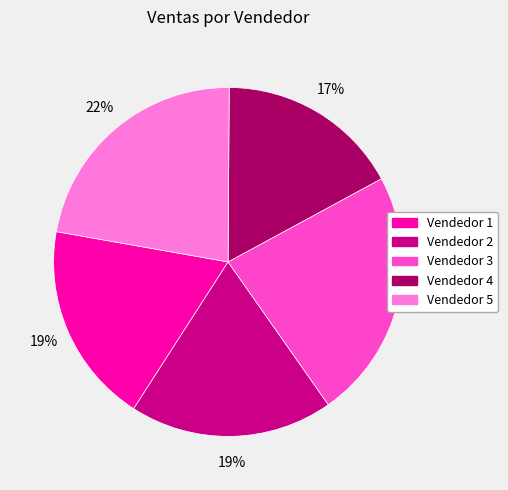

To the nearest percent, what is the average slice percentage?

20%